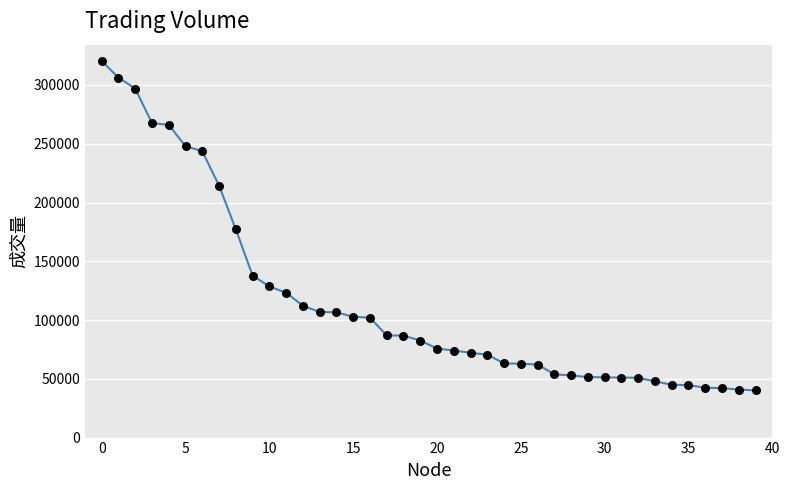

What is the range of Y values (max minus min)?

280158